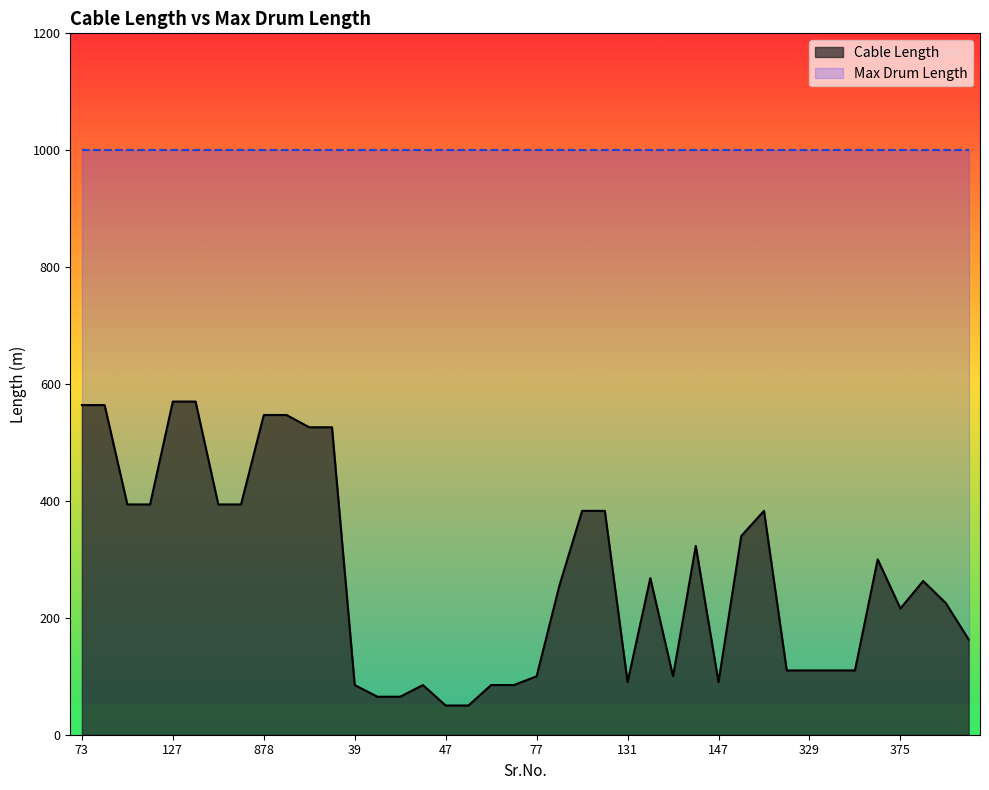

Between 42 and 375, which is larger?

375